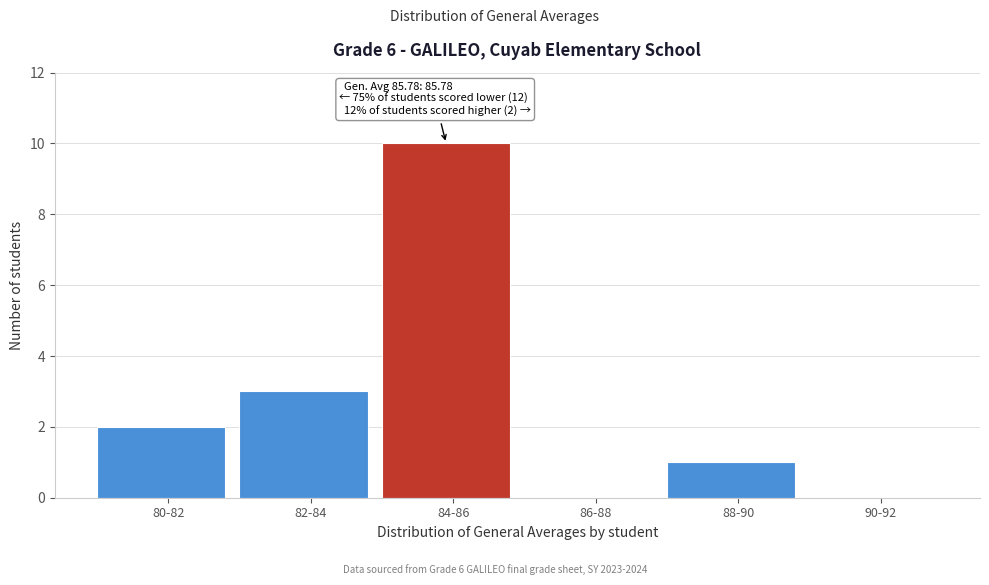

Reading left to right, extract all data points from this chart.

80-82=2	82-84=3	84-86=10	86-88=0	88-90=1	90-92=0